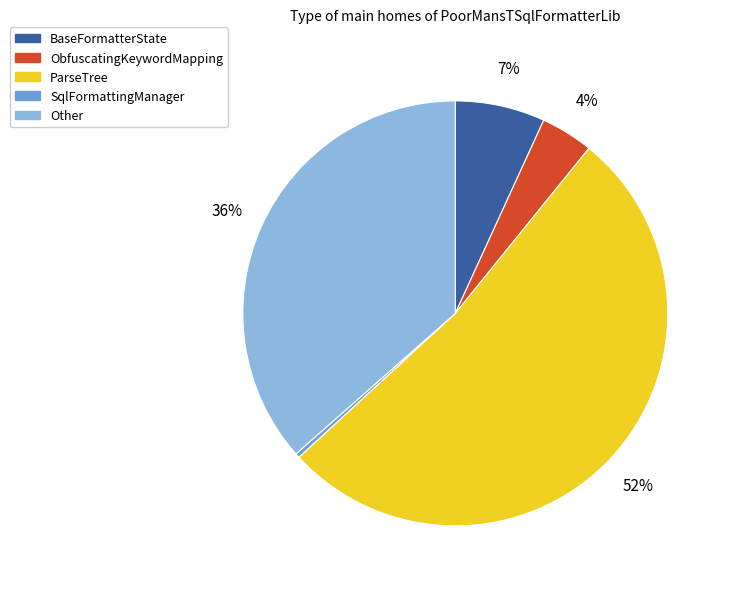

To the nearest percent, what portion does ObfuscatingKeywordMapping represent?

4%